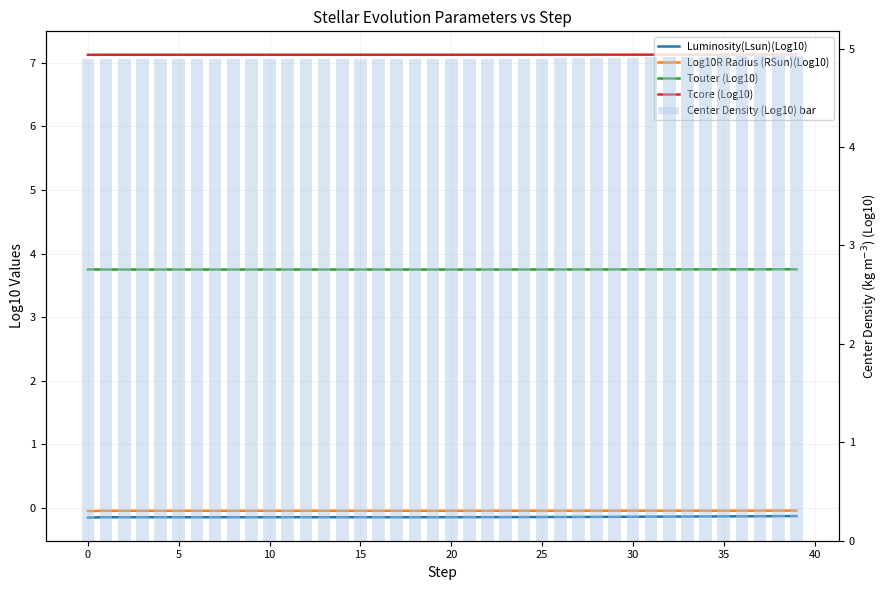

What is the label of the 30th bar from the left?

29